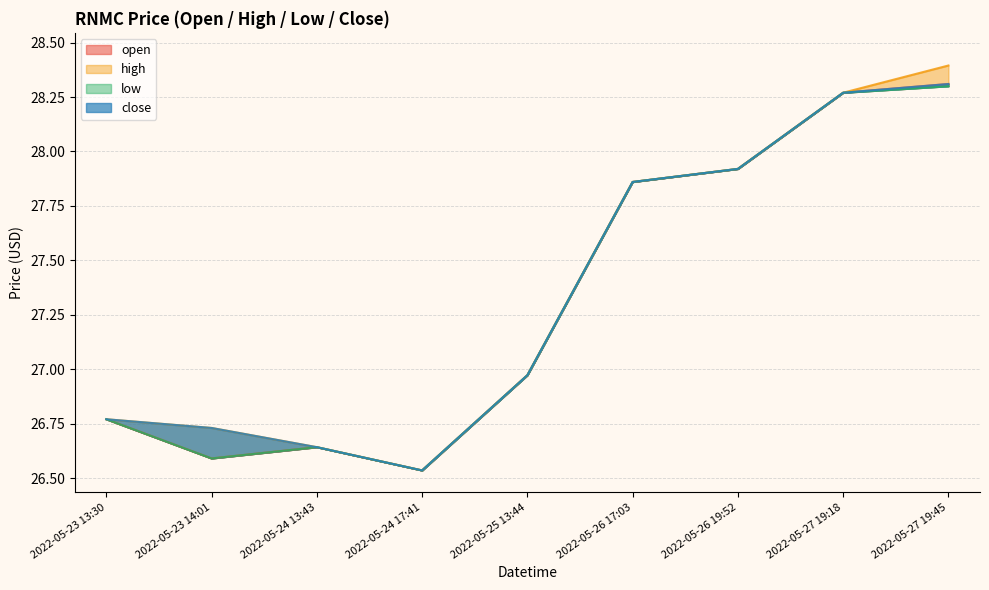

What is the total value across all series at 2022-05-24 13:43?

106.6